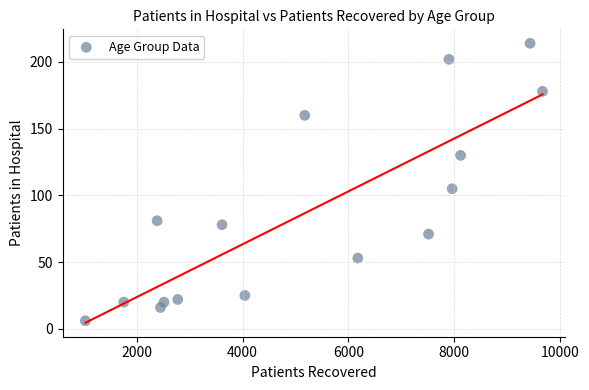

What Y value in the scatter plot is closest to 110?

105